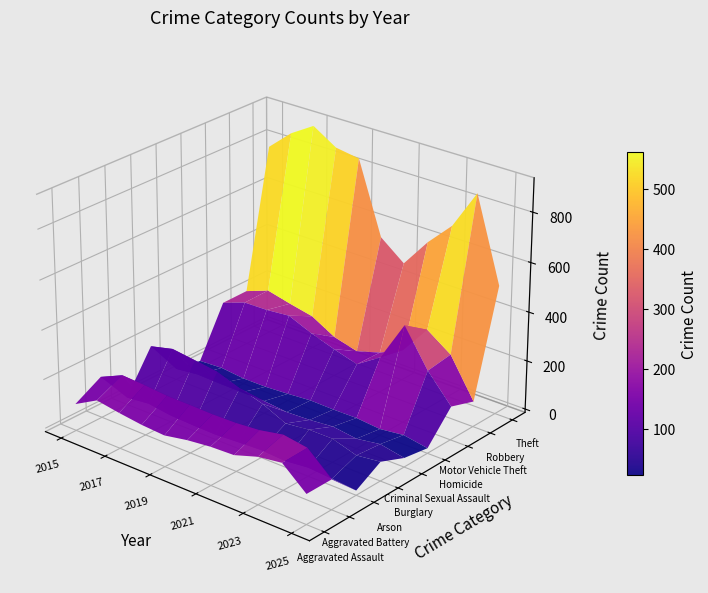

Which series changed the most between 2015 and 2018?

Theft